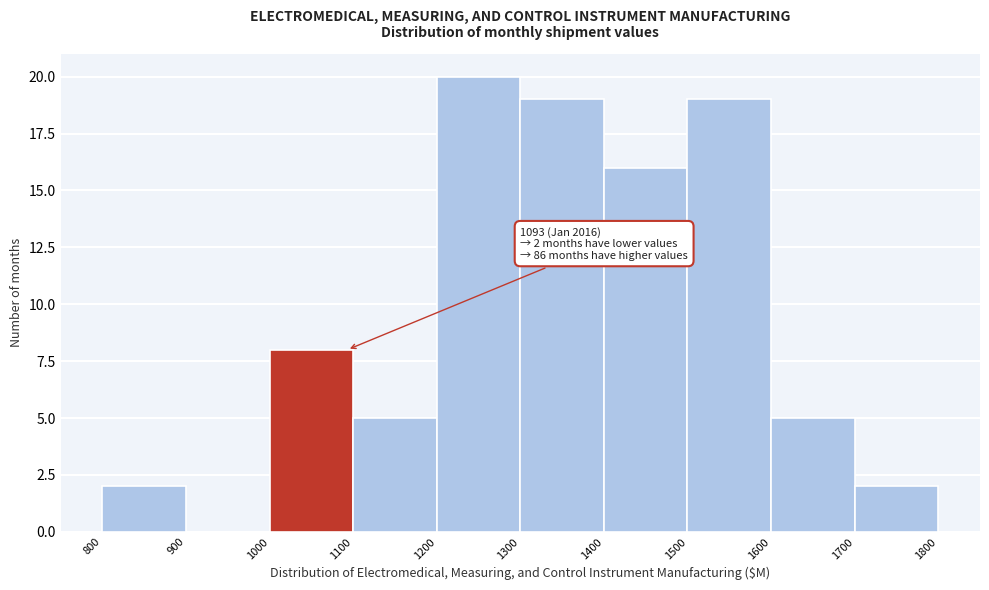

Over which range of the x-axis is the bar tallest?

1200 to 1300